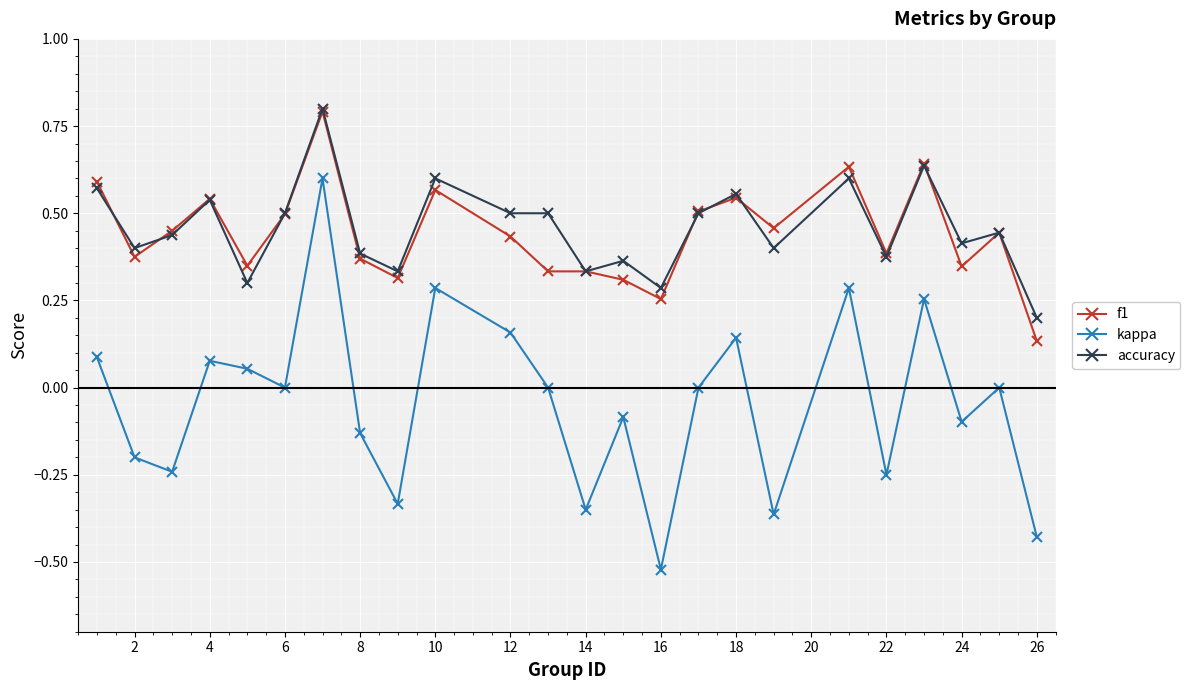

True or false: accuracy and kappa cross at least once.

False